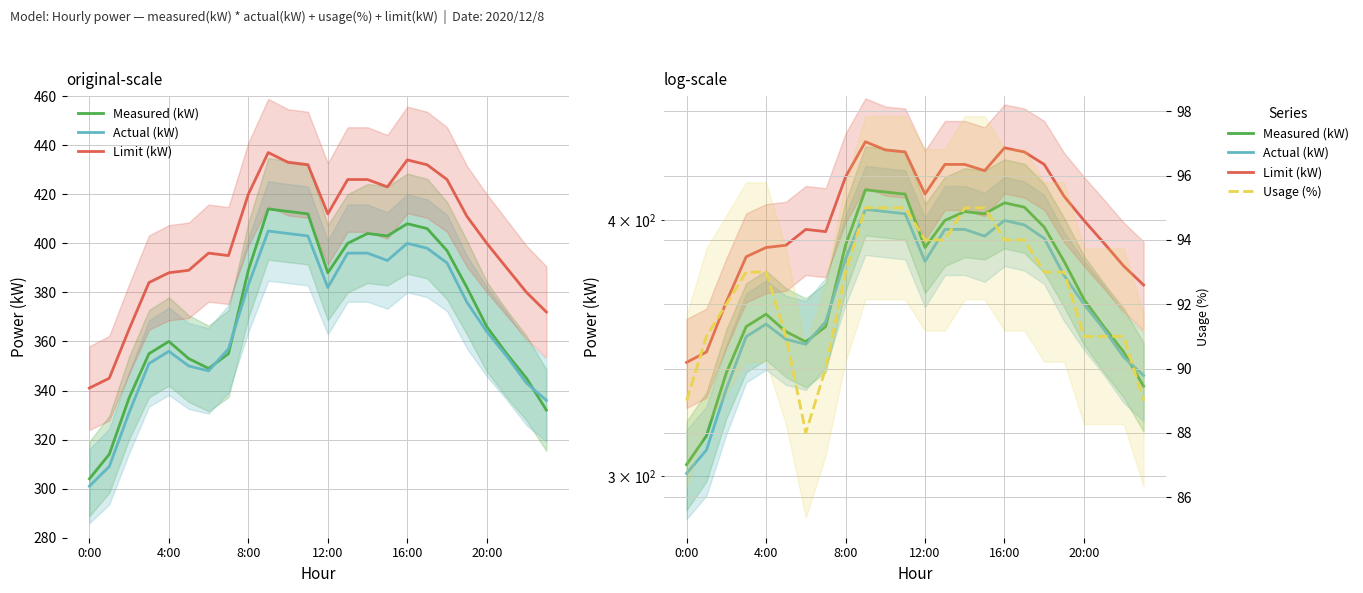

The value of Actual (kW) at 13 is 396. True or false?

True